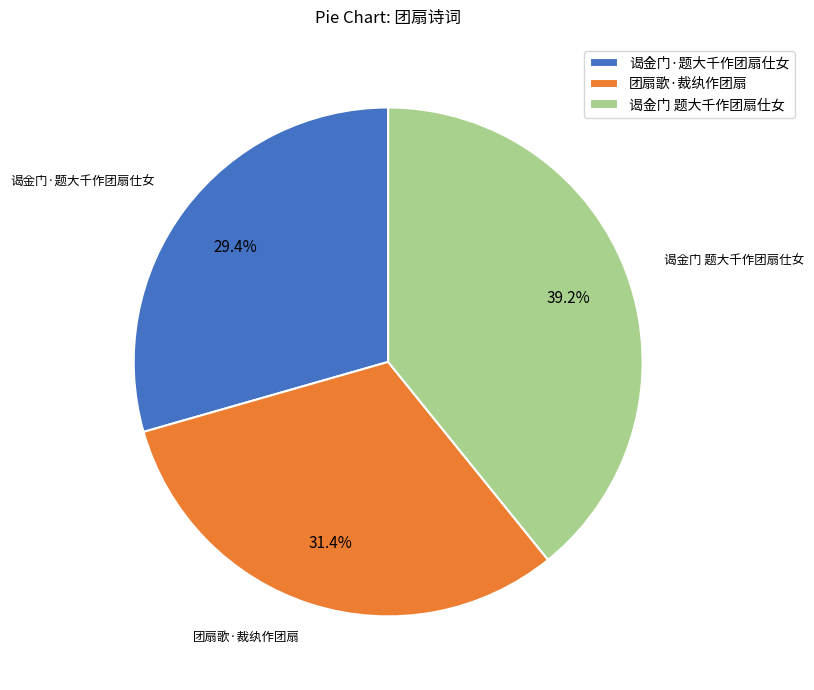

The 团扇歌·裁纨作团扇 slice represents 31% of the pie. True or false?

True